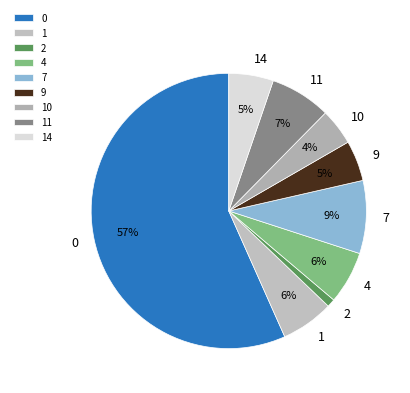

Is 14 the majority of the pie?

No